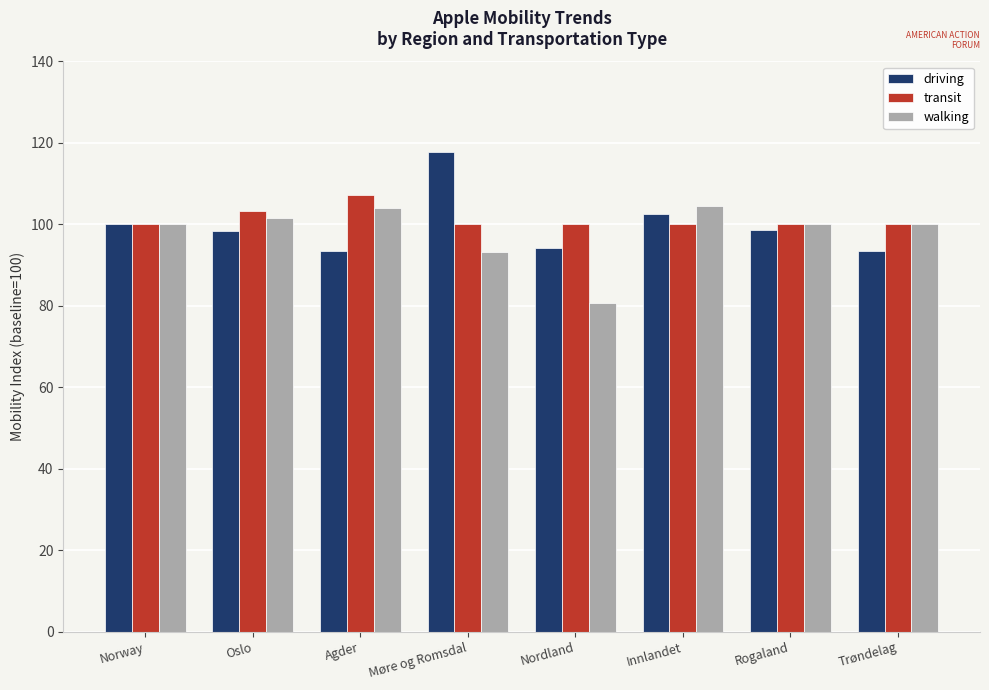

How many bars are there in each group?

3